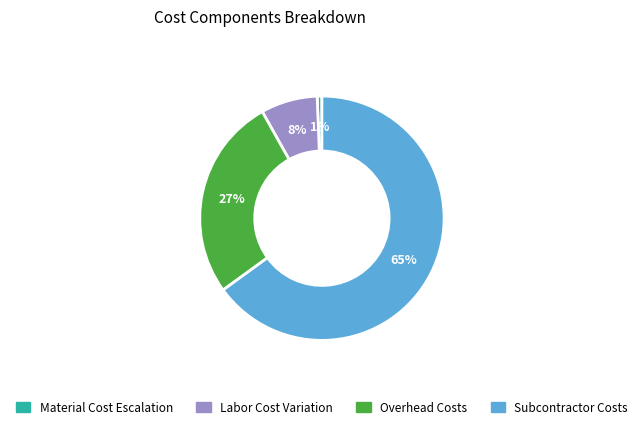

Do Material Cost Escalation and Subcontractor Costs together represent more than half of the pie?

Yes